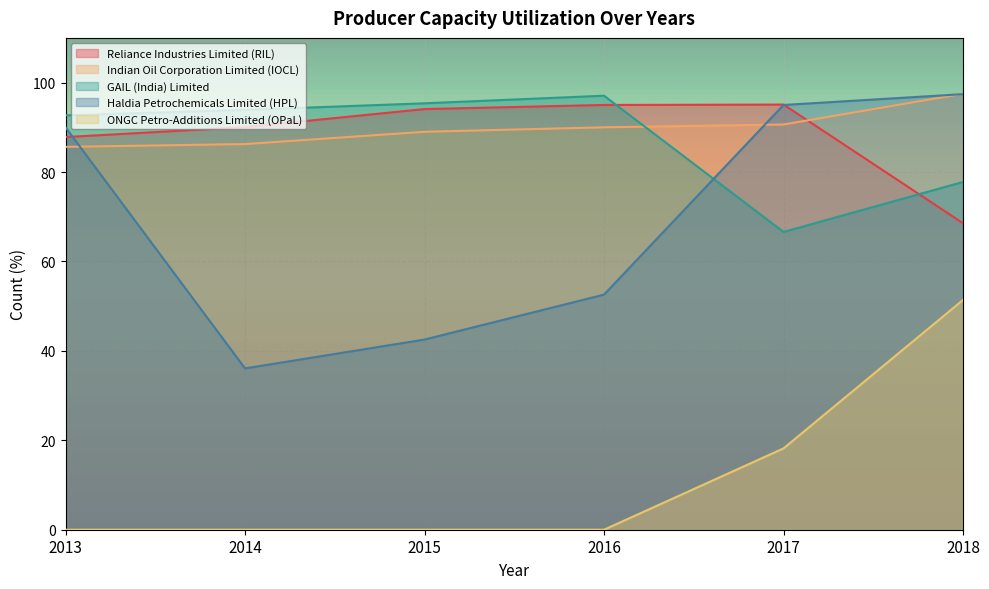

Reading left to right, transcribe all the data shown in this chart.

Reliance Industries Limited (RIL): 87.8	90.0	94.1	95.0	95.1	68.5
Indian Oil Corporation Limited (IOCL): 85.6	86.2	89.0	90.0	90.6	97.5
GAIL (India) Limited: 92.7	93.9	95.4	97.1	66.6	77.8
Haldia Petrochemicals Limited (HPL): 90.0	36.1	42.5	52.6	95.0	97.4
ONGC Petro-Additions Limited (OPaL): 0.0	0.0	0.0	0.0	18.2	51.4